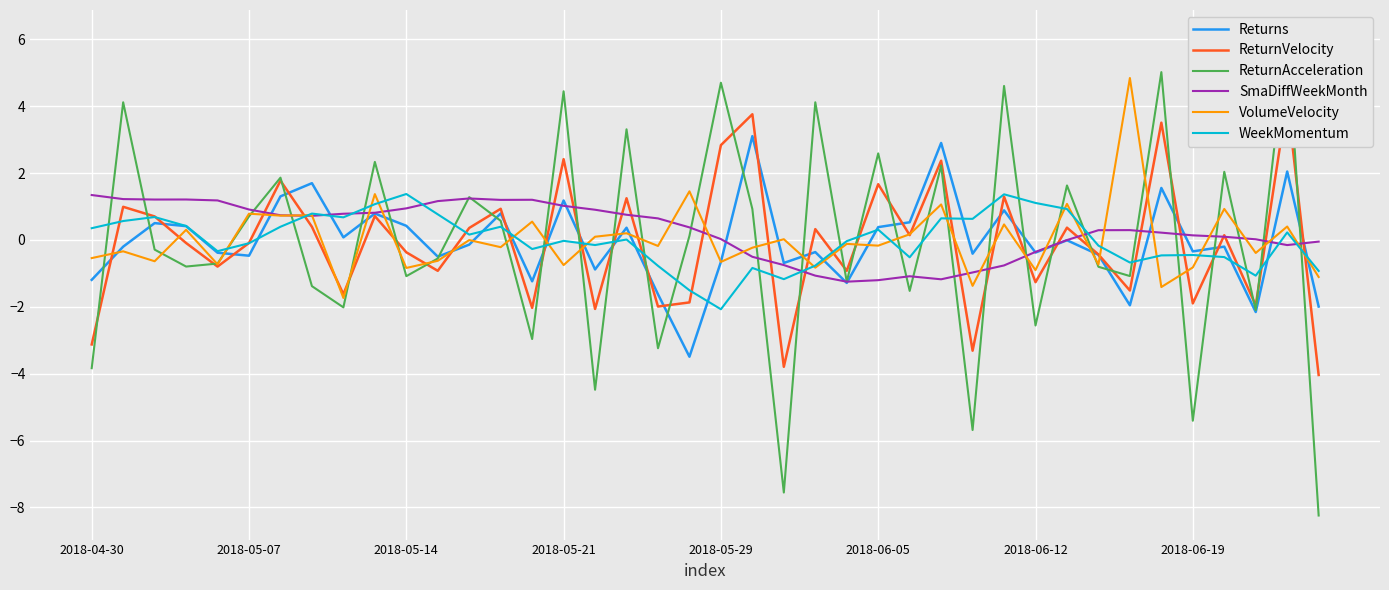

How many data points in WeekMomentum are above 0?

20